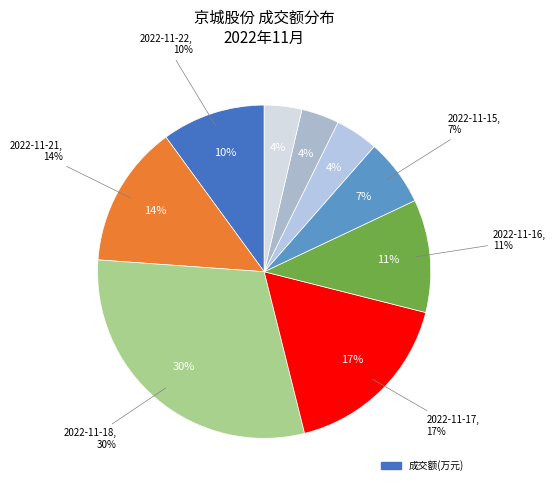

Does any single category account for the majority?

No